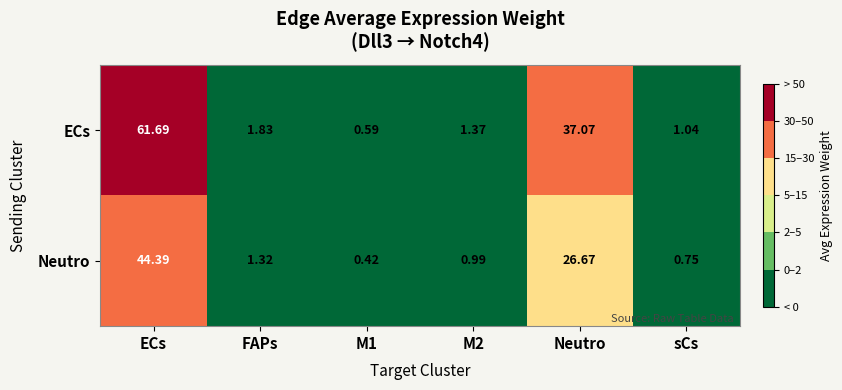

At which category is the sum across all series the highest?

ECs